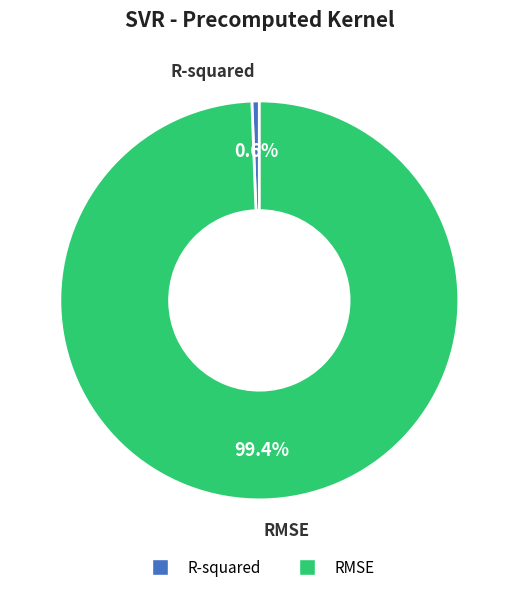

To the nearest percent, what portion does R-squared represent?

1%